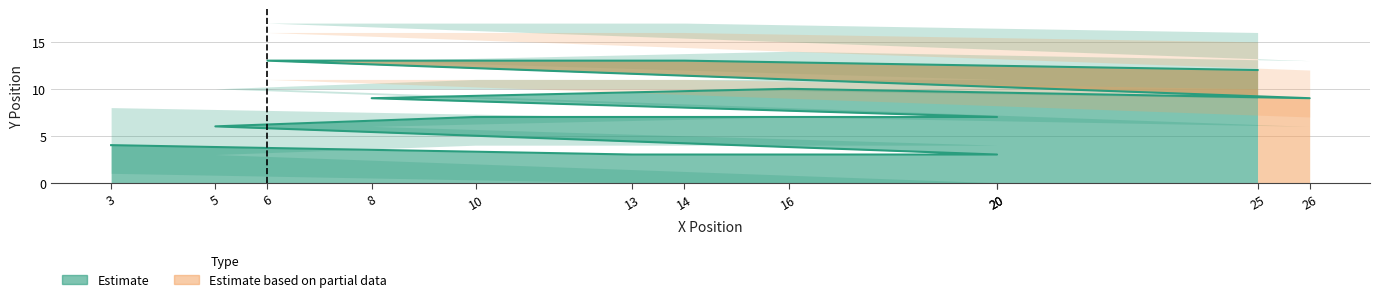

How many values exceed 9?

4